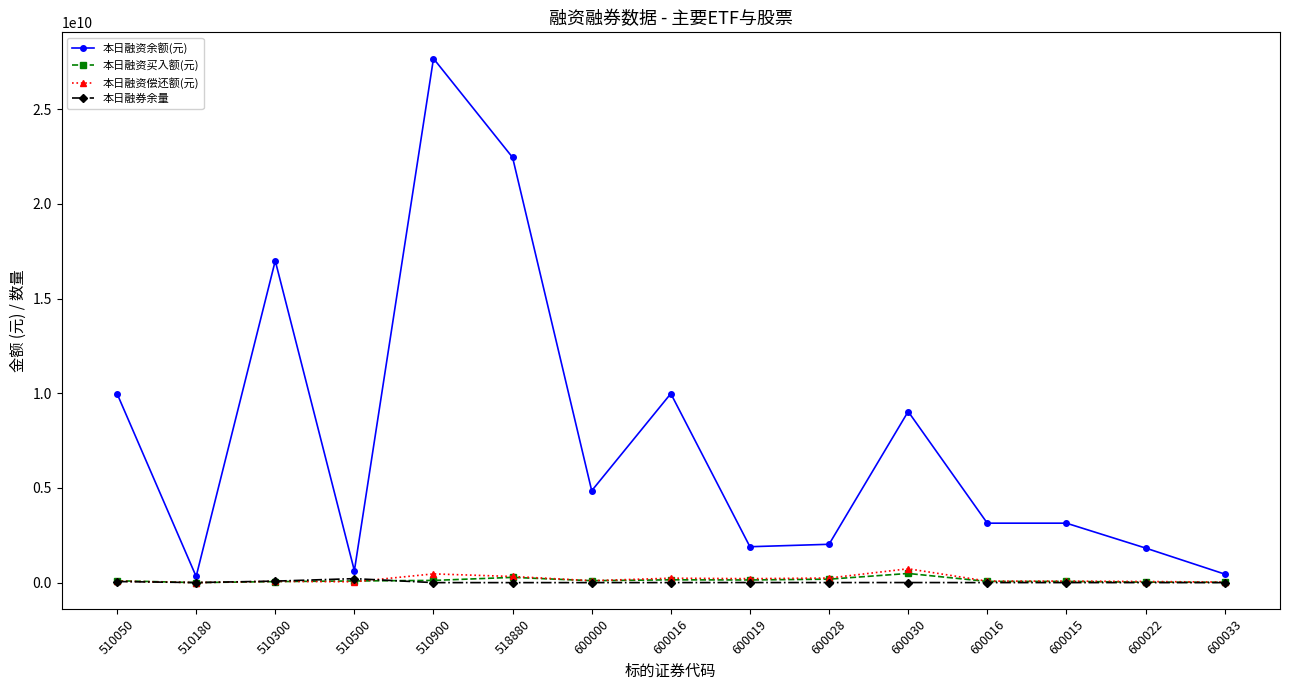

What is the sum of all 本日融资余额(元) values?

114380797617